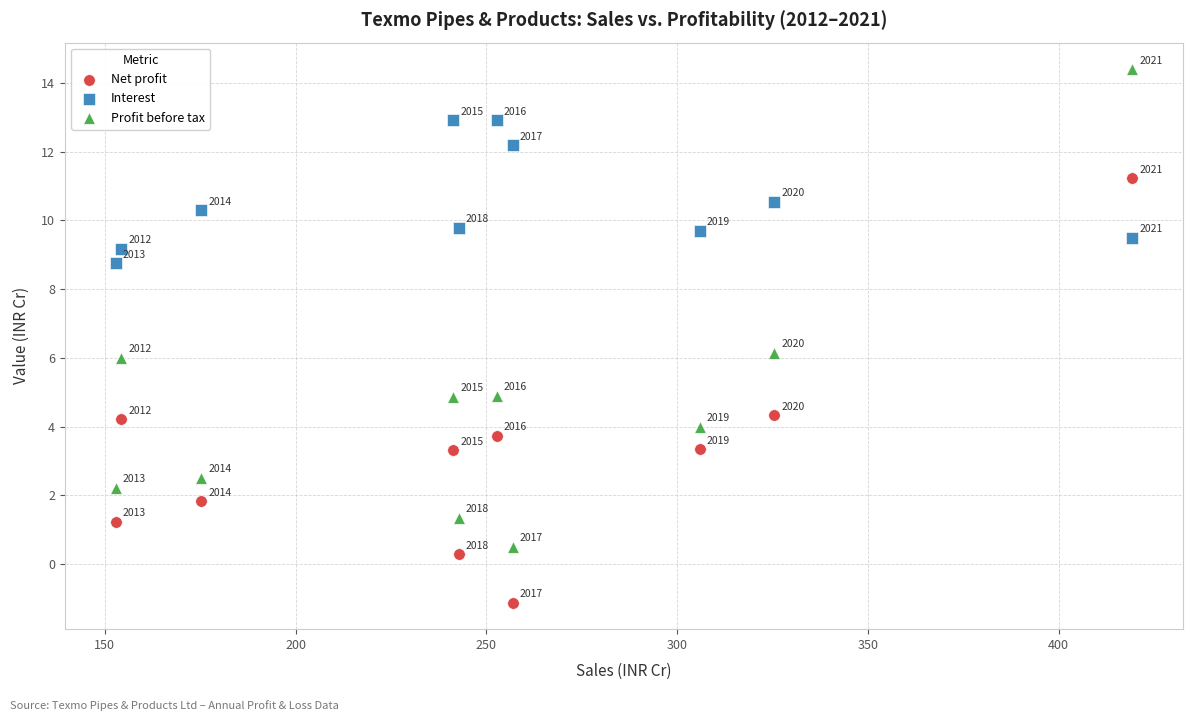

Across all data points, what is the range of X values (max minus min)?

266.4